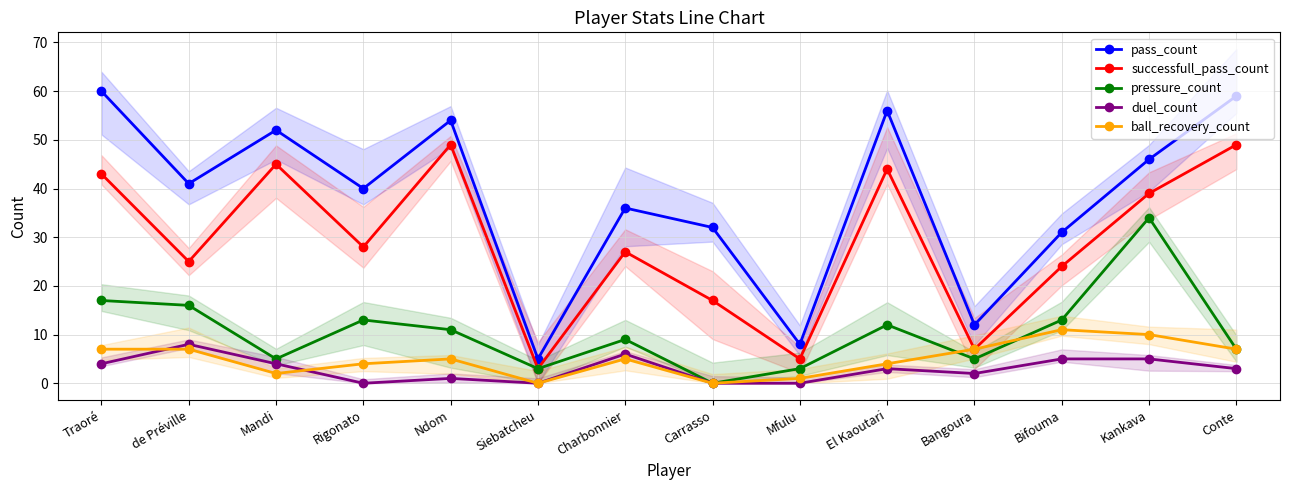

How many interior local valleys does the ball_recovery_count series have?

3